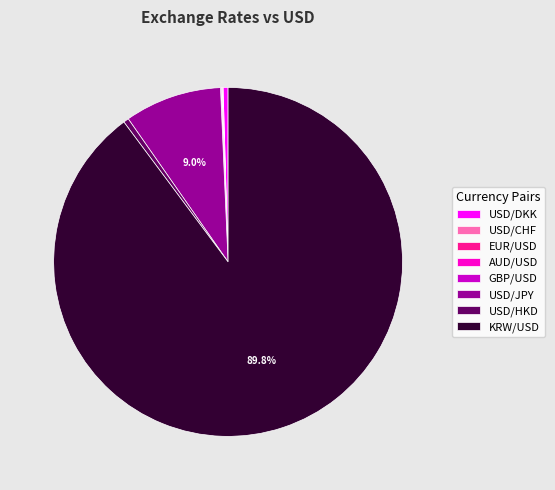

Does any single category account for the majority?

Yes